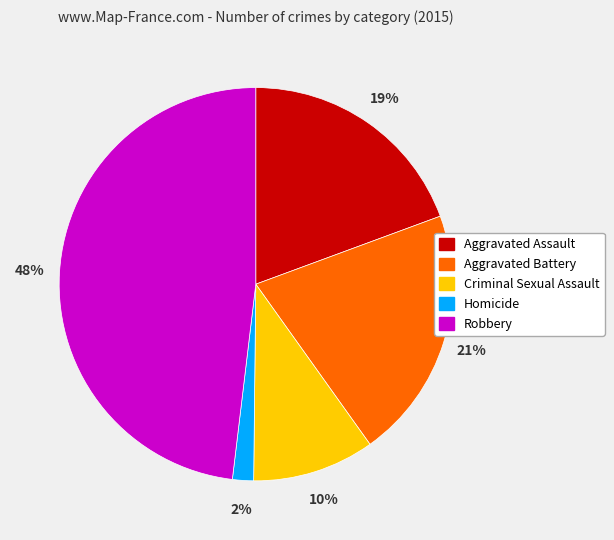

Combined, do Robbery and Criminal Sexual Assault account for over 50%?

Yes